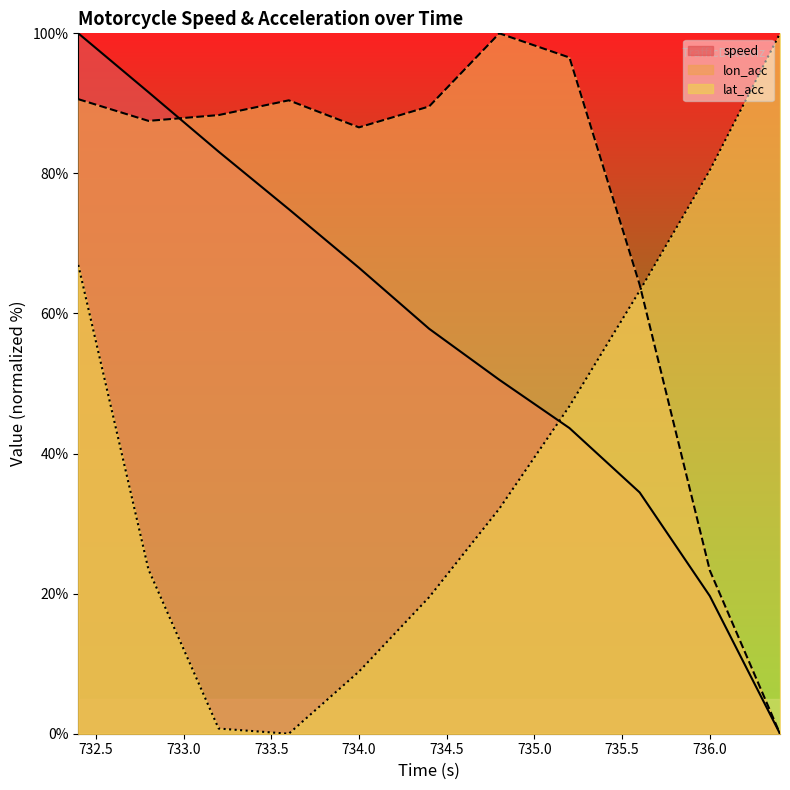

How many times do lon_acc and speed cross each other?

1